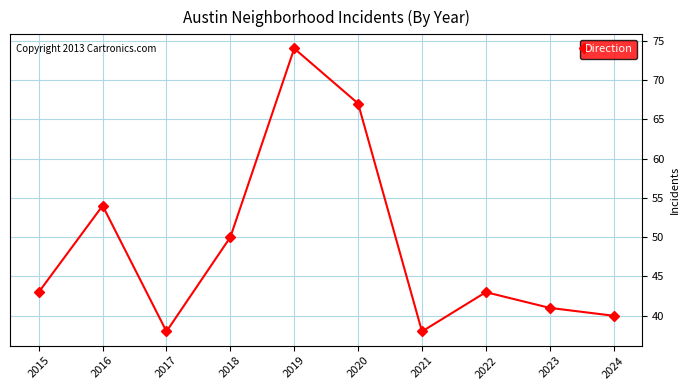

What is the average value?

49